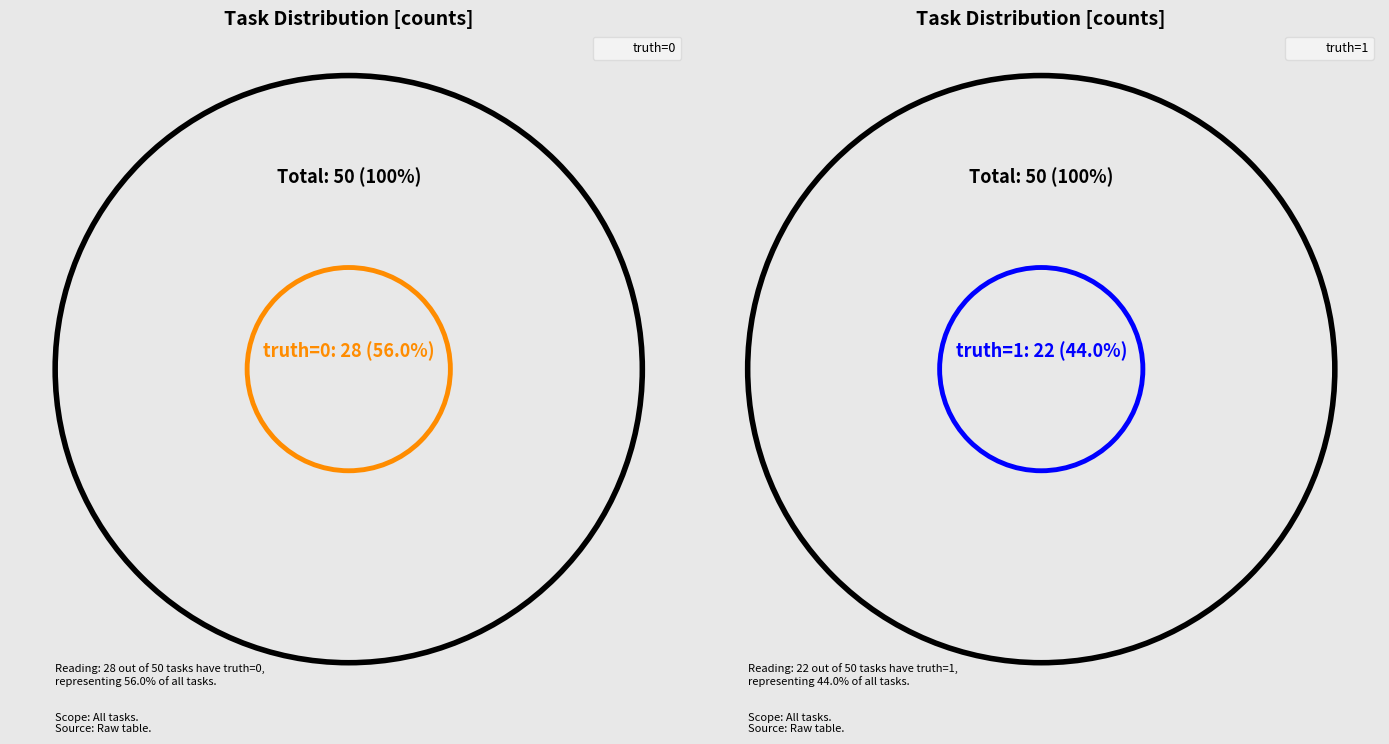

Approximately how many times larger is the value at truth_1 compared to truth_0?

0.8